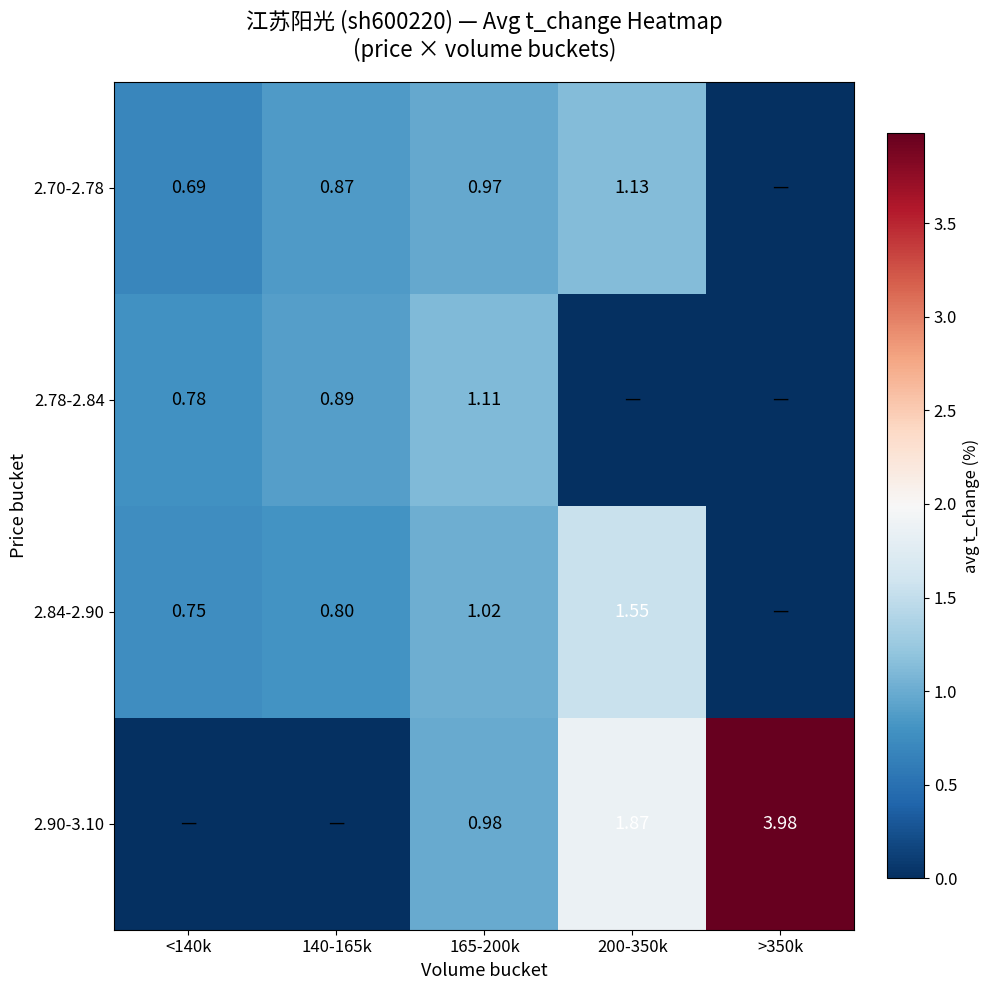

At which category is the sum across all series the highest?

200-350k